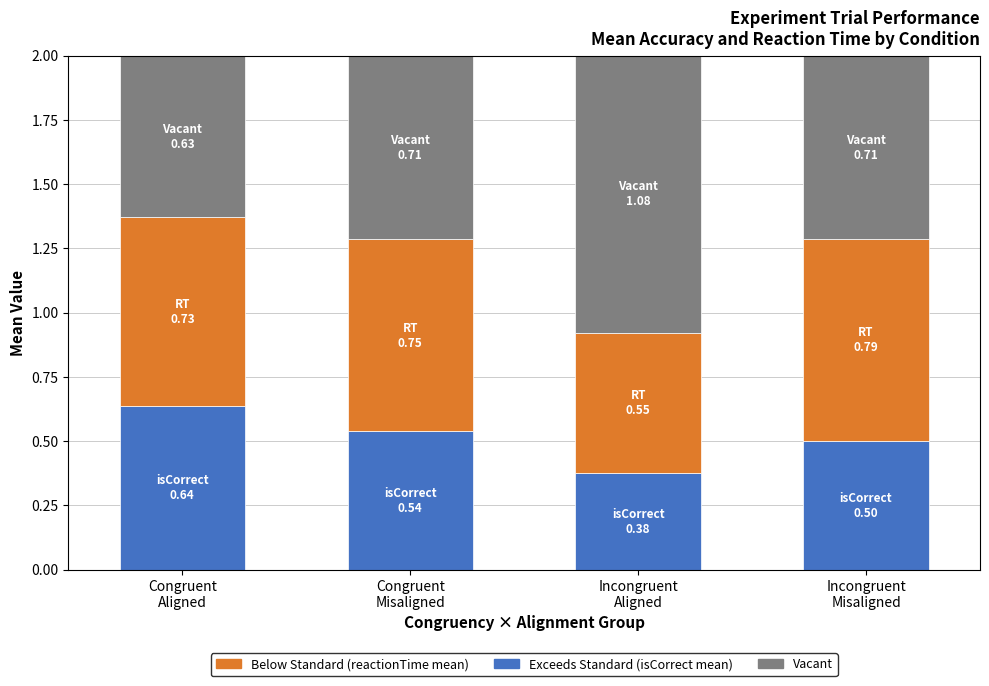

How many distinct data groups are displayed?

3